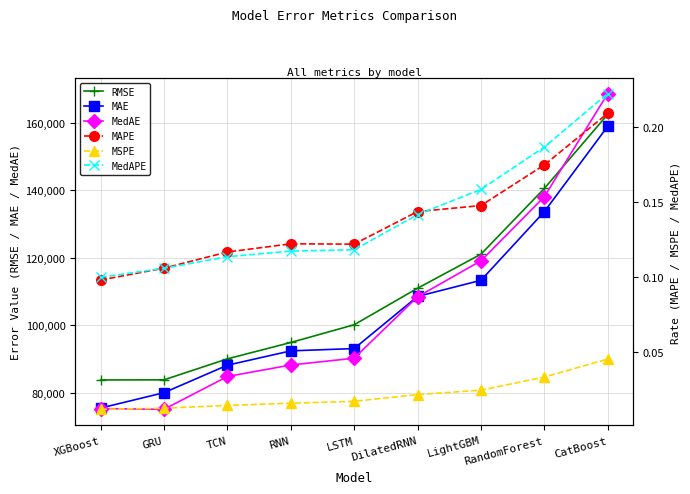

What is the sum of all MAE values?

943895.2